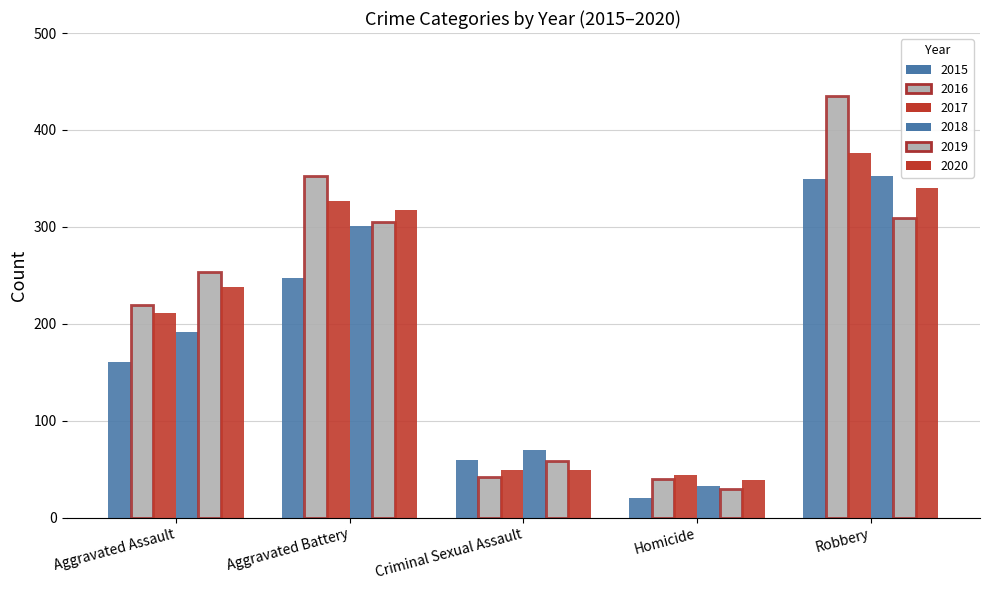

What is the difference between the maximum and minimum values in the 2018 series?

320